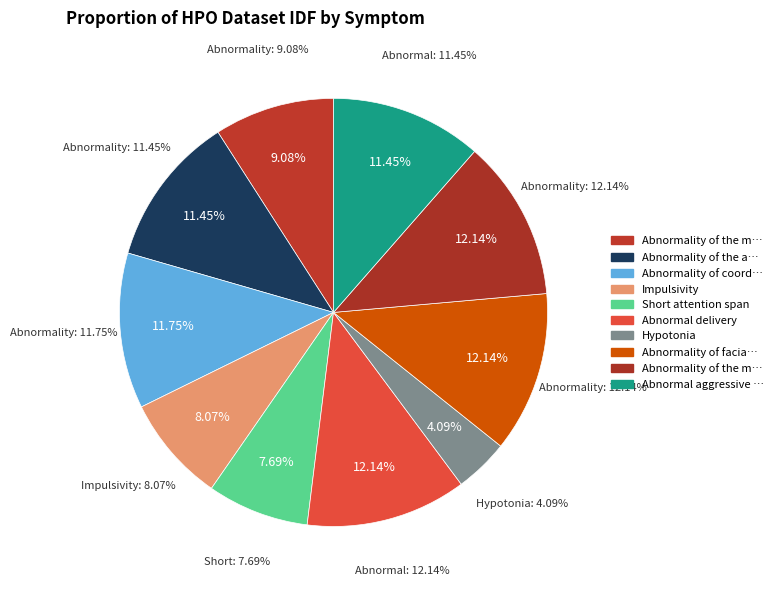

What percentage is the Abnormality of coordination slice, to the nearest percent?

12%